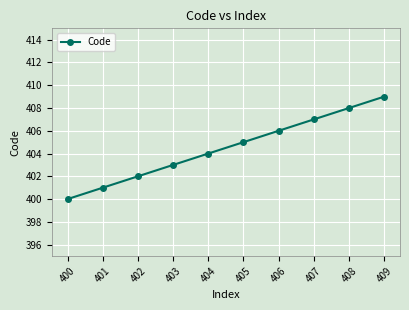

Between 403 and 404, which is larger?

404